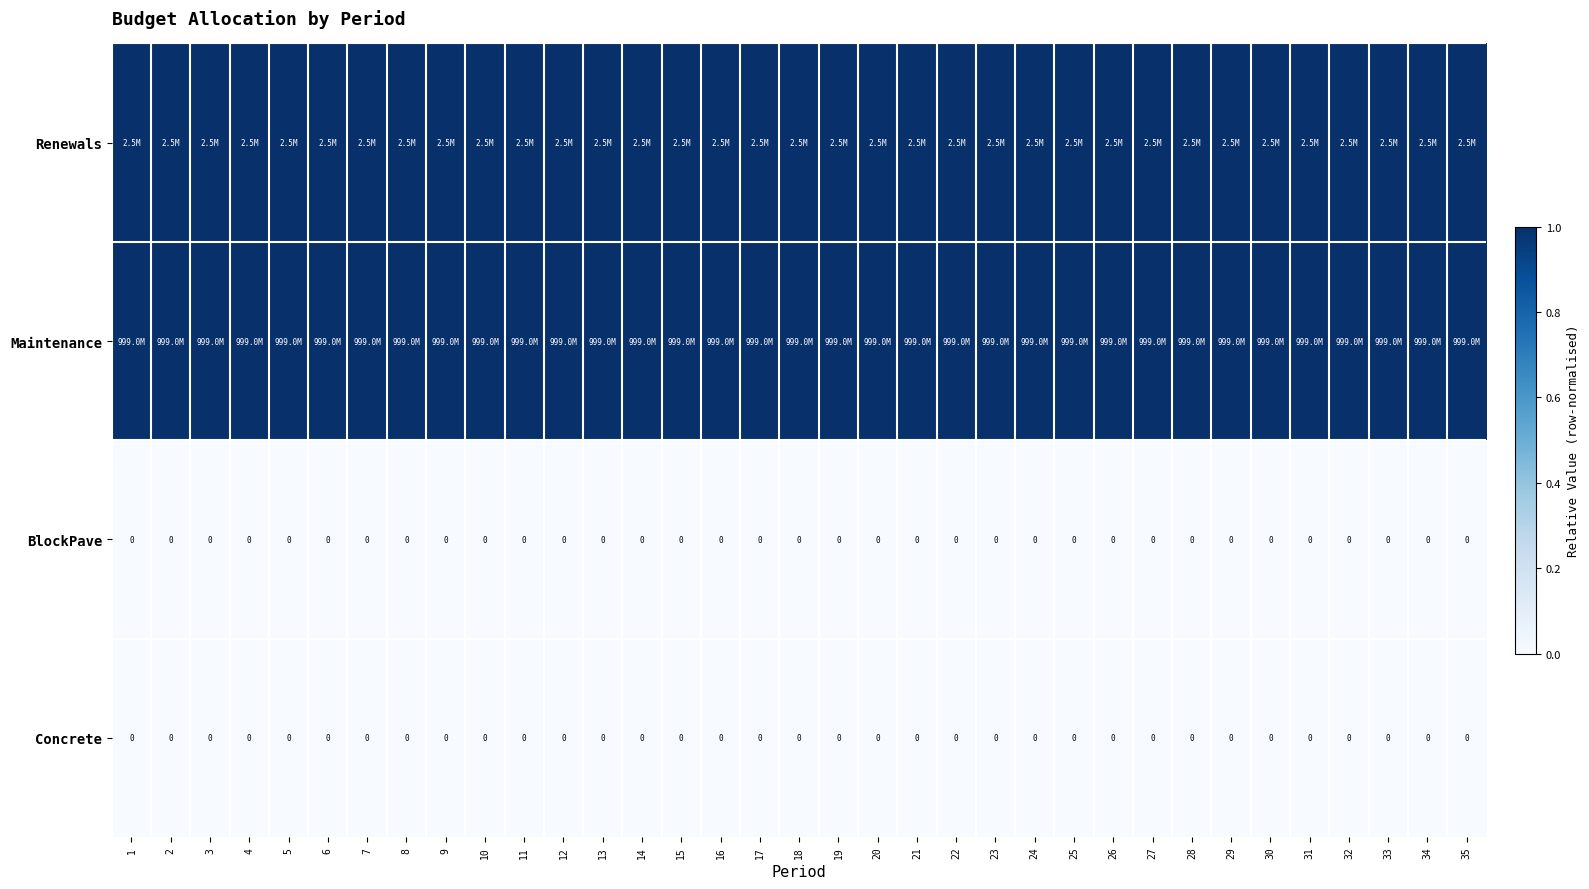

The value of BlockPave at 6 is 0. True or false?

True